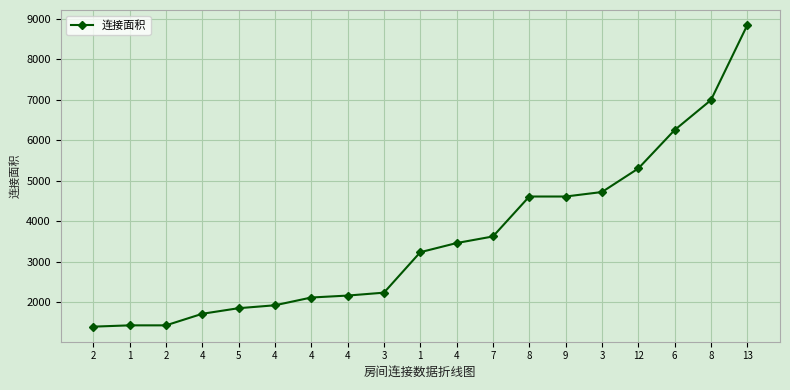

What is the difference between the maximum and minimum values?

7453